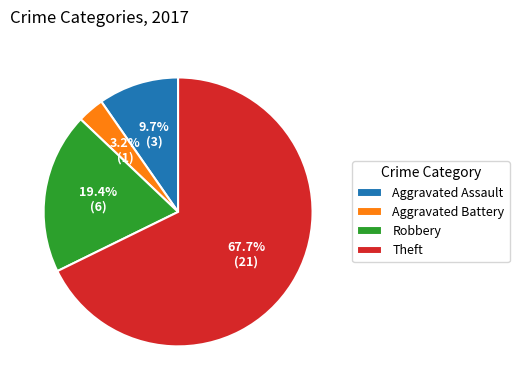

To the nearest percent, what is the combined percentage of Aggravated Assault and Aggravated Battery?

13%